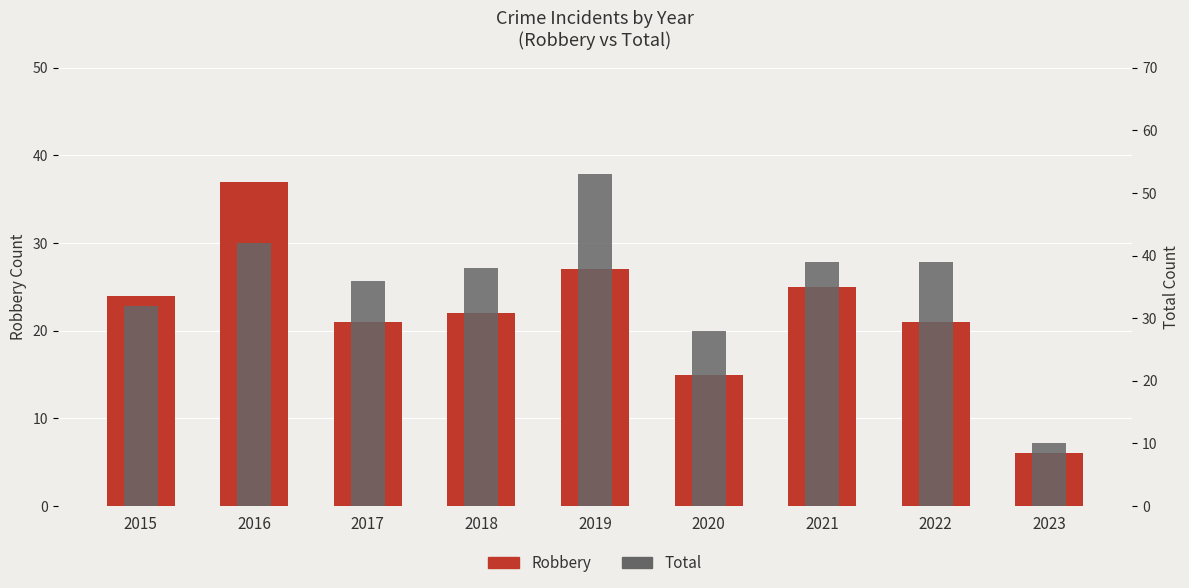

What is the value of the Total bar at the 8th from the left?

39